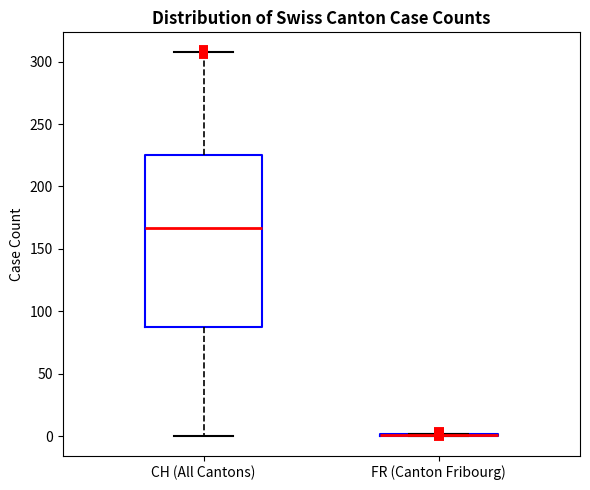

Where is the lower edge of the box for CH (All Cantons) on the y-axis? The values are not printed on the chart, so give them approximately, as read against the axis.

90